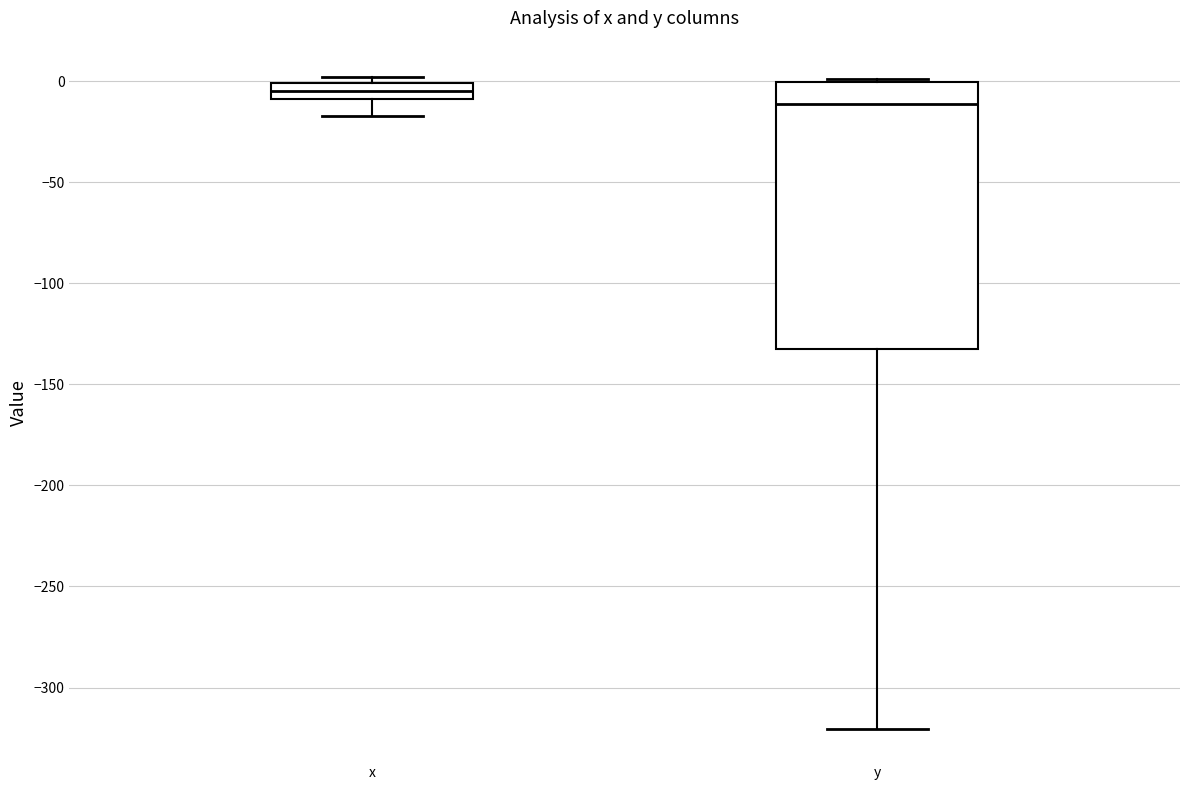

Reading left to right, read every box against the y-axis: the position of its median line, the range the box covers, and the ends of its whiskers. The values are not printed on the chart, so give them approximately, as read against the axis.

x: median -5, box -10 to 0, whiskers -15 to 0 (just above the box's upper edge)
y: median -10, box -130 to 0, whiskers -320 to 0